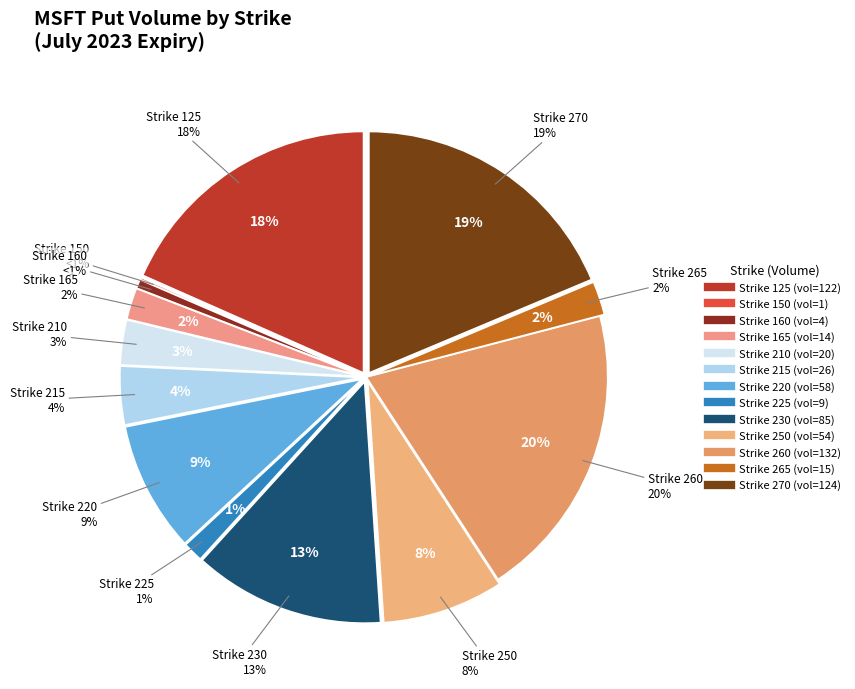

Rank the categories by value from highest to lowest.

260, 270, 125, 230, 220, 250, 215, 210, 265, 165, 225, 160, 150